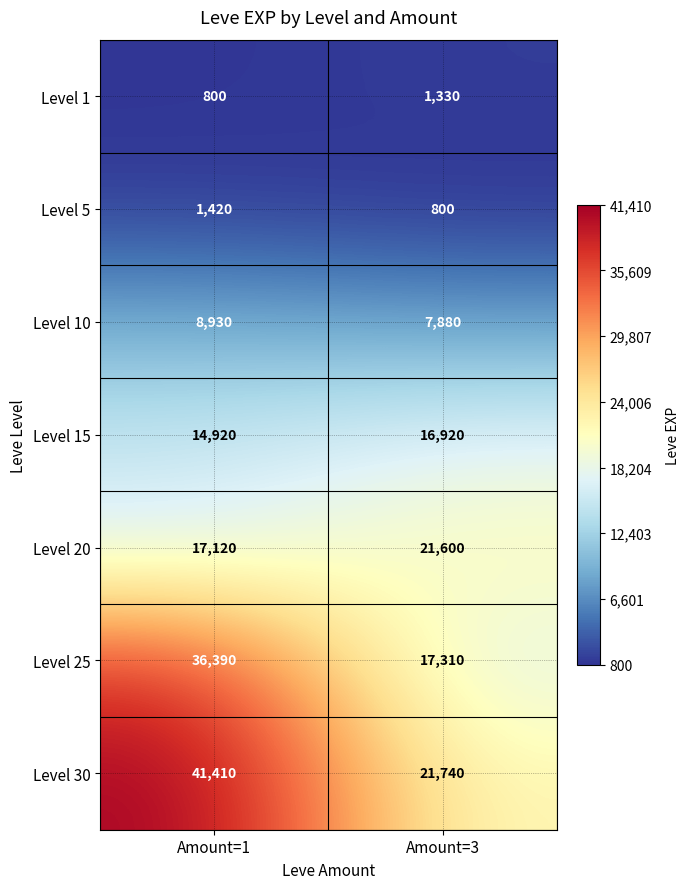

What is the sum of the Level 1 values at Amount=1 and Amount=3?

2130